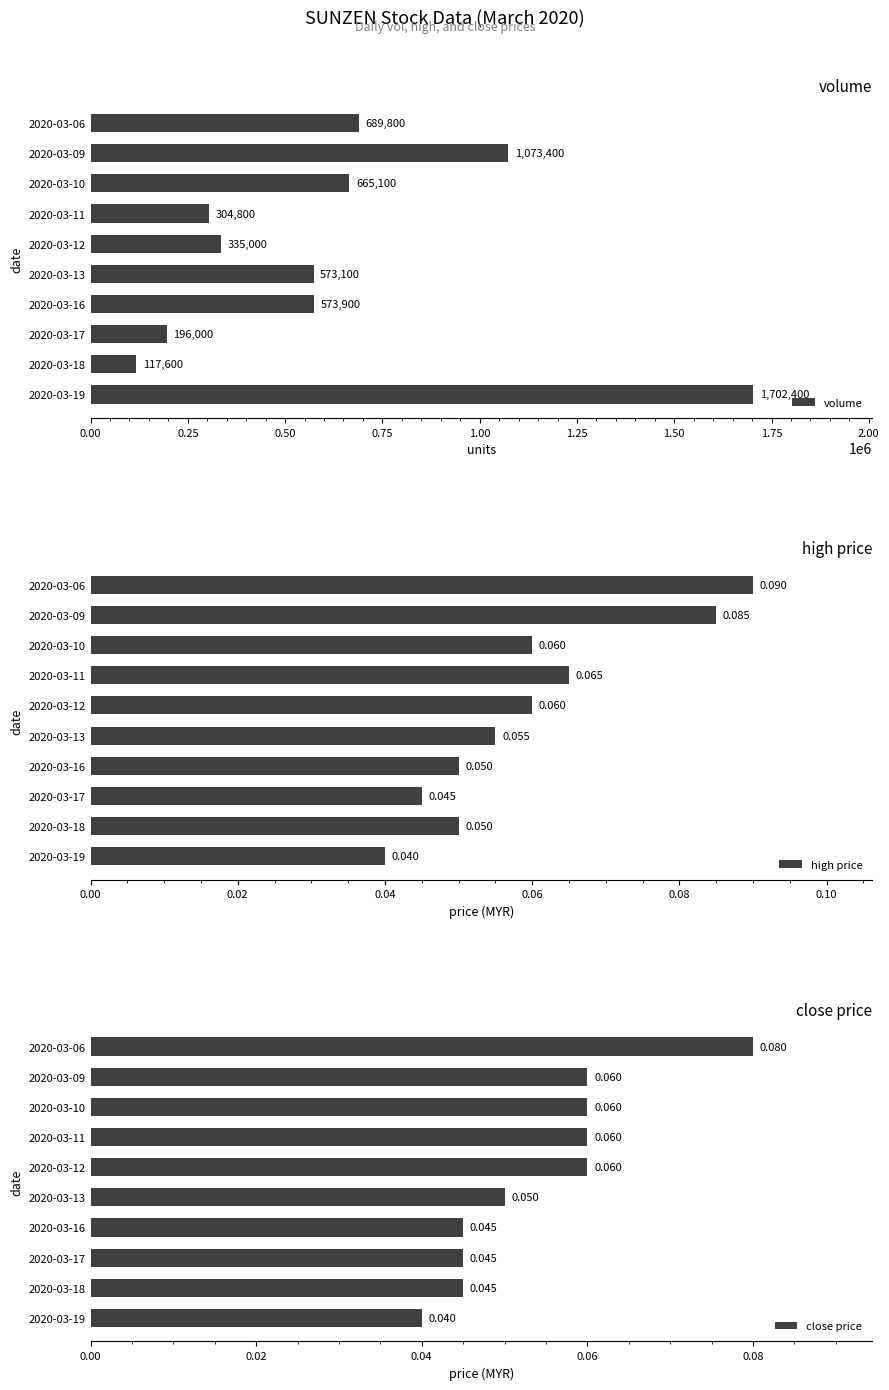

Which series has the largest total across all categories?

volume